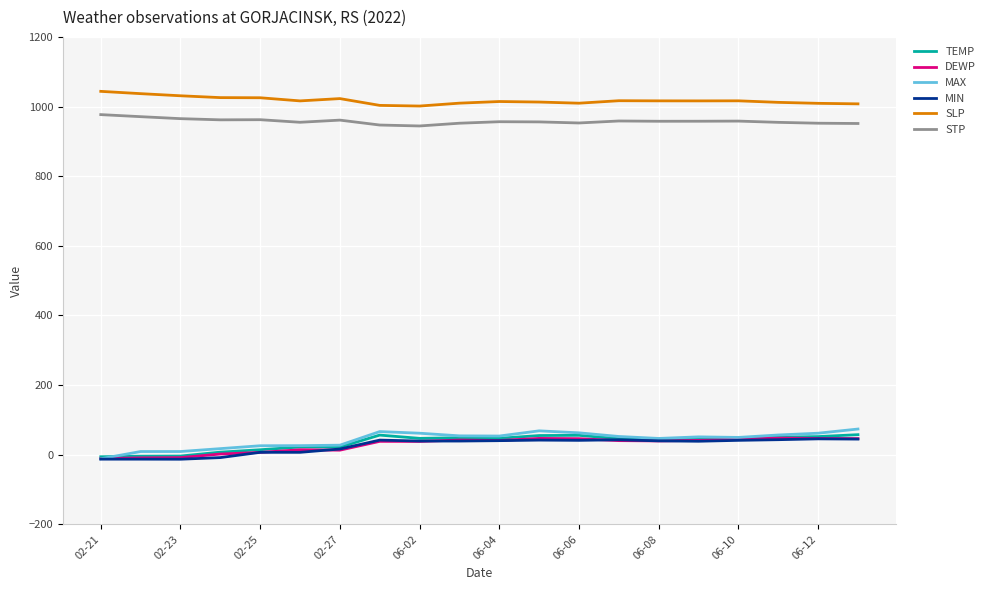

What is the difference between the second highest and second lowest values in the STP series?

24.0